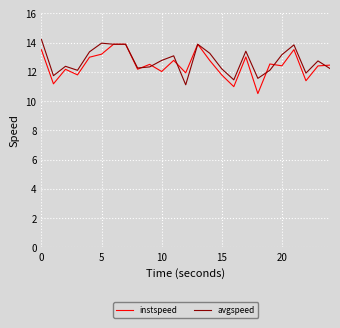

What is the greatest value displayed?

14.2